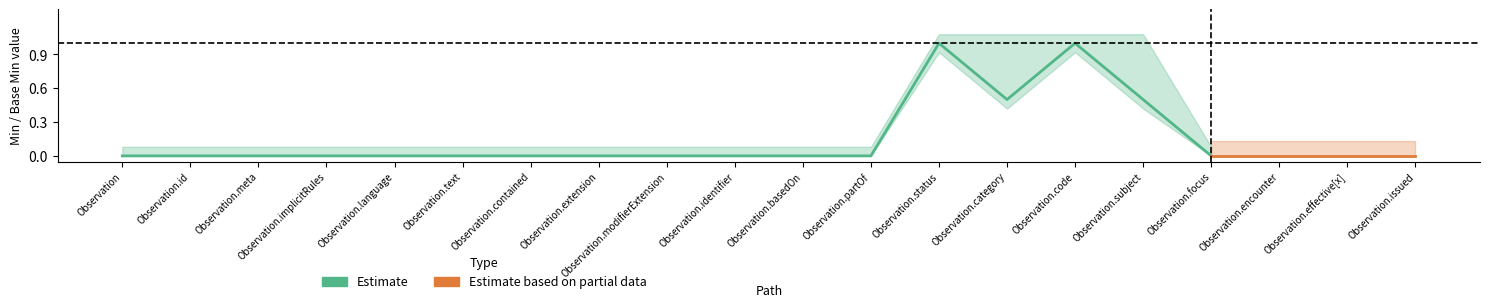

What is the label of the 10th point from the right?

Observation.basedOn